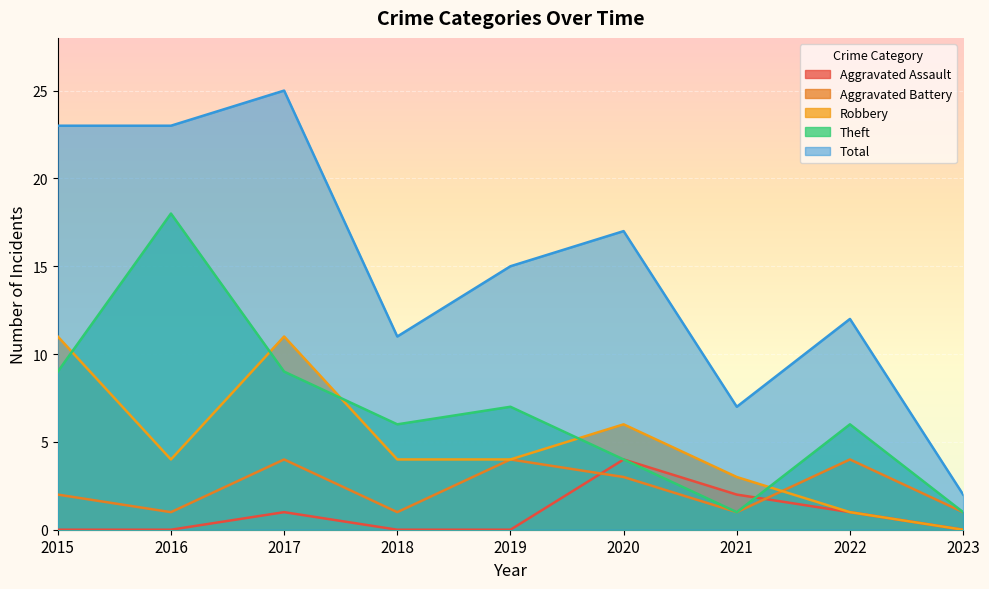

The Theft series shows 6 at 2022. True or false?

True